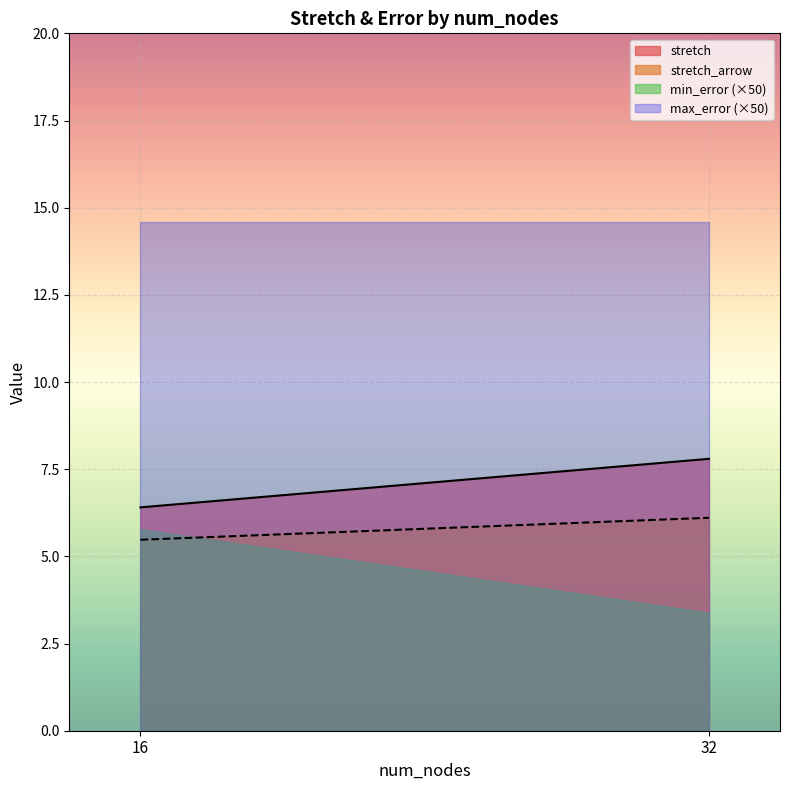

Reading right to left, extract all data points from this chart.

stretch: 7.8	6.4
stretch_arrow: 6.1	5.5
min_error (×50): 3.4	5.8
max_error (×50): 14.6	14.6